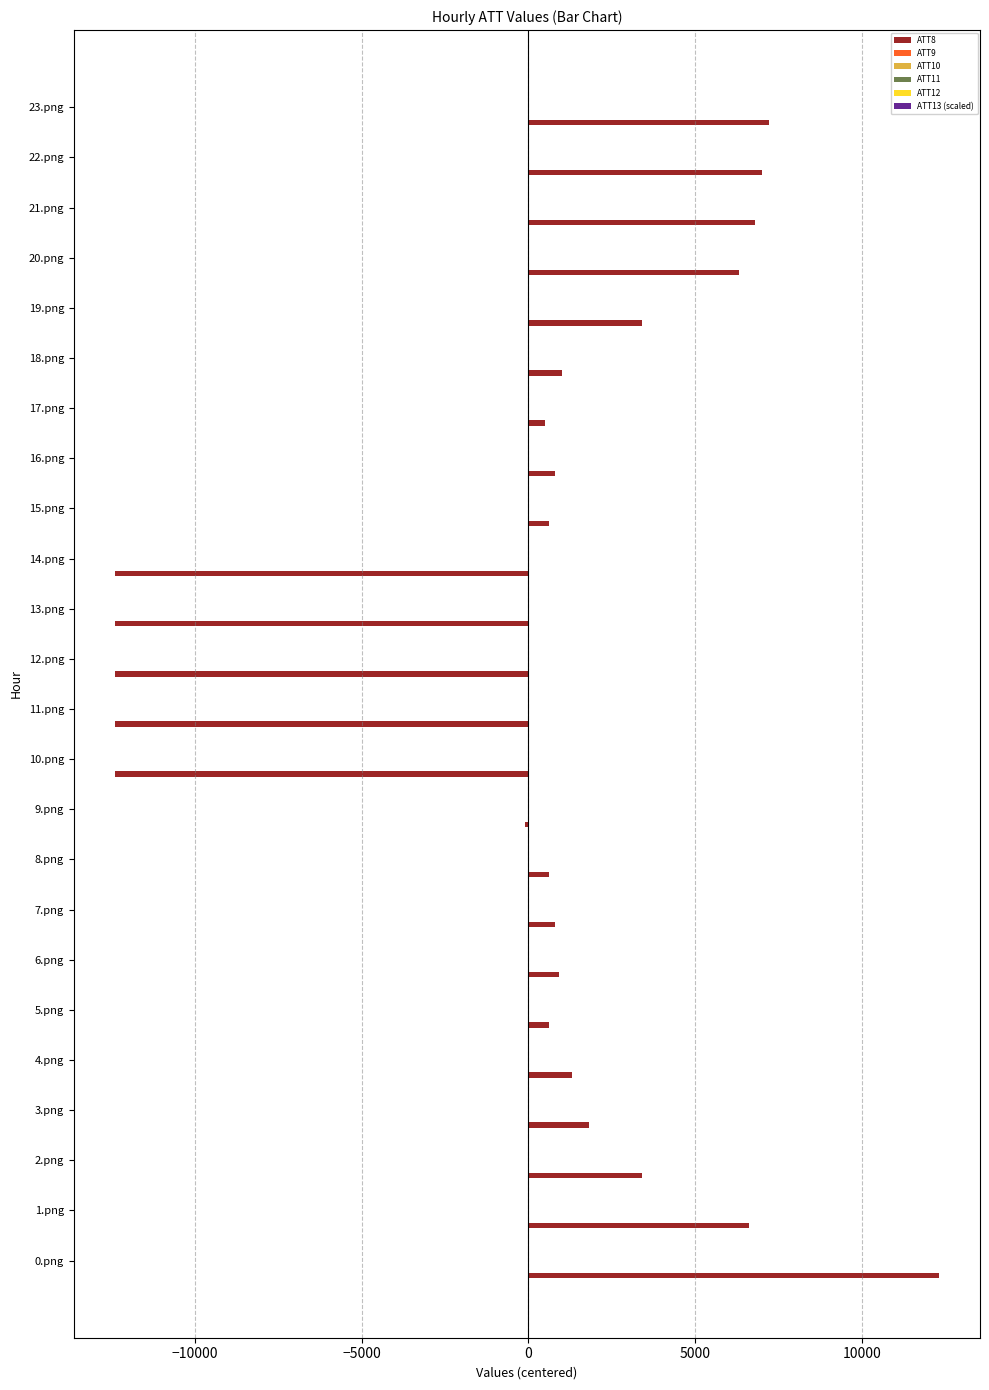

Which category has the highest value in the ATT8 series?

0.png